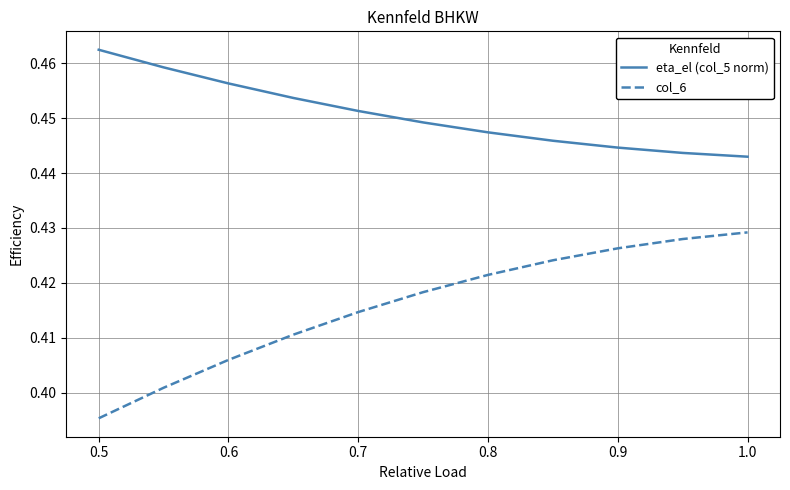

Count the number of categories in the chart.

11